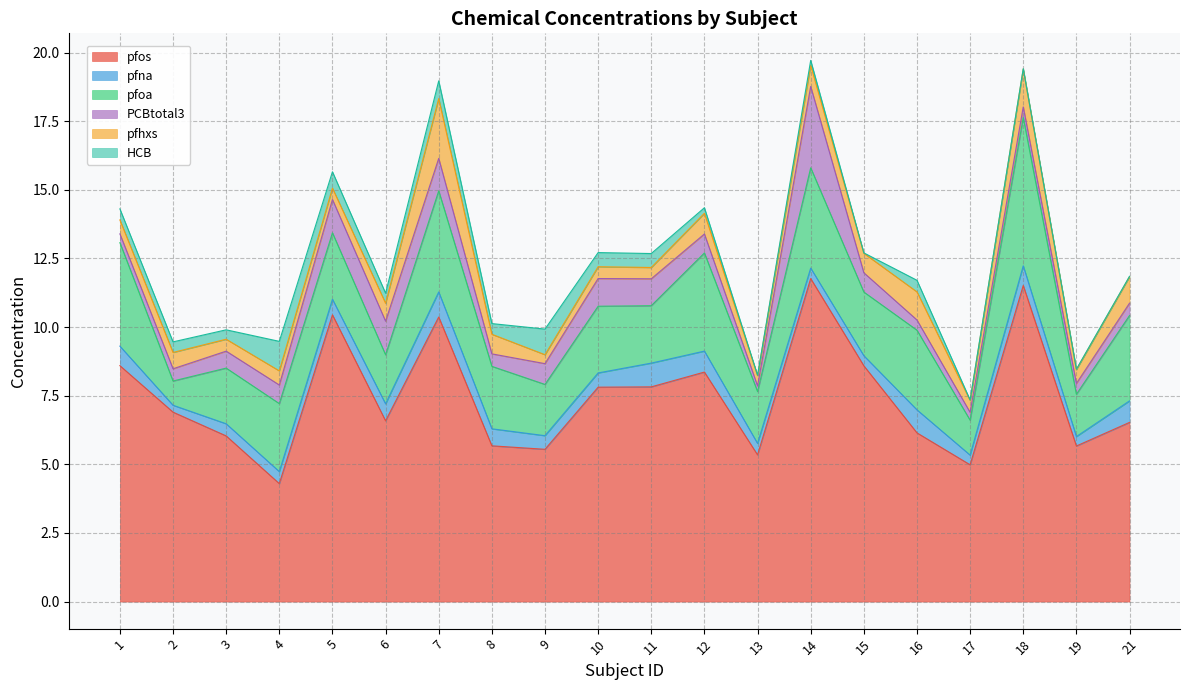

True or false: pfna has more than 1 points higher than both neighbors.

True